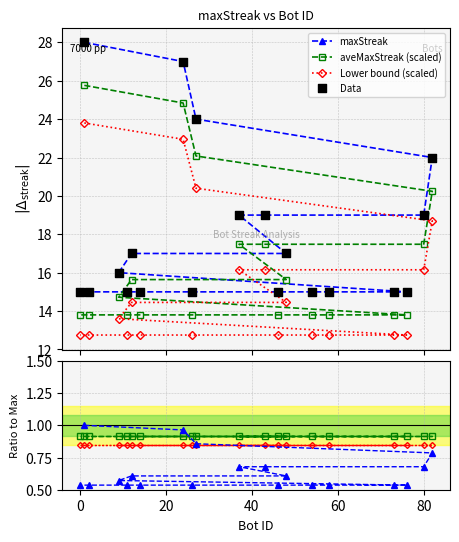

What are all the series names shown in the legend?

maxStreak, aveMaxStreak (scaled), Lower bound (scaled), Data